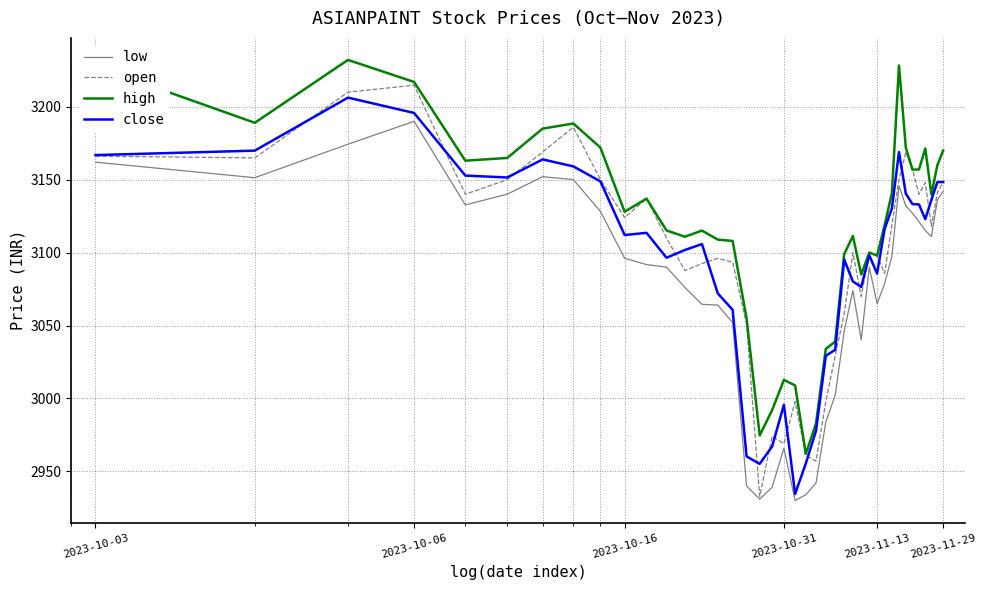

True or false: high and low cross at least once.

False